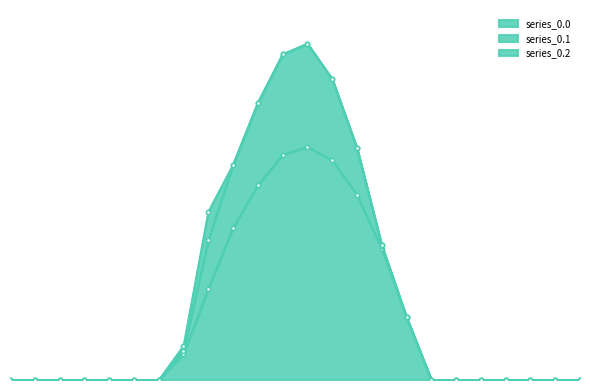

Rank the series at 14 from highest to lowest value.

series_0.0, series_0.1, series_0.2